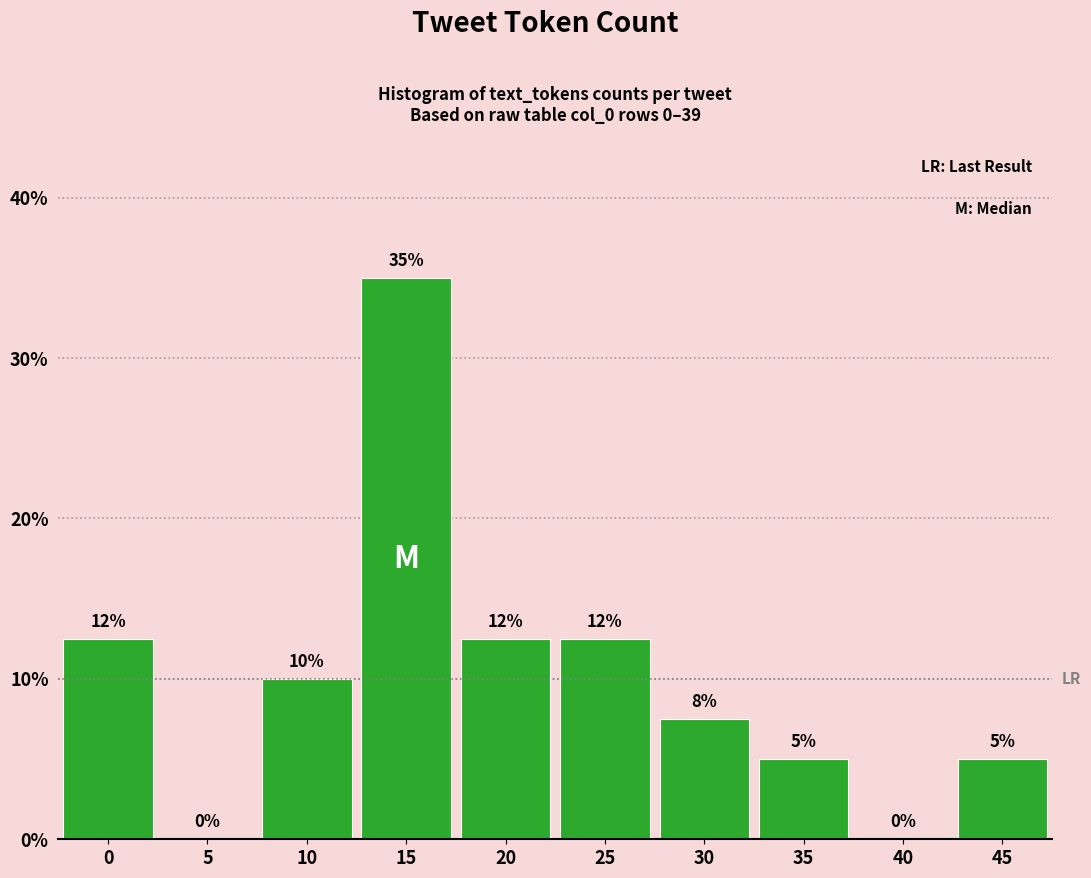

Approximately how many times larger is the value at 10 compared to 0?

0.8